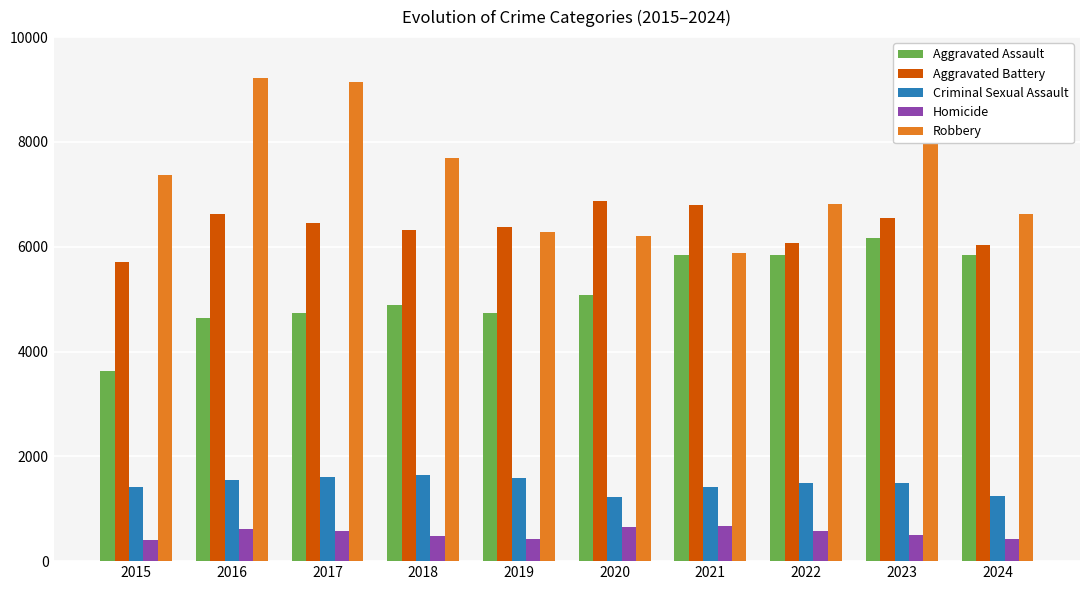

What is the maximum value shown in the chart?

9218